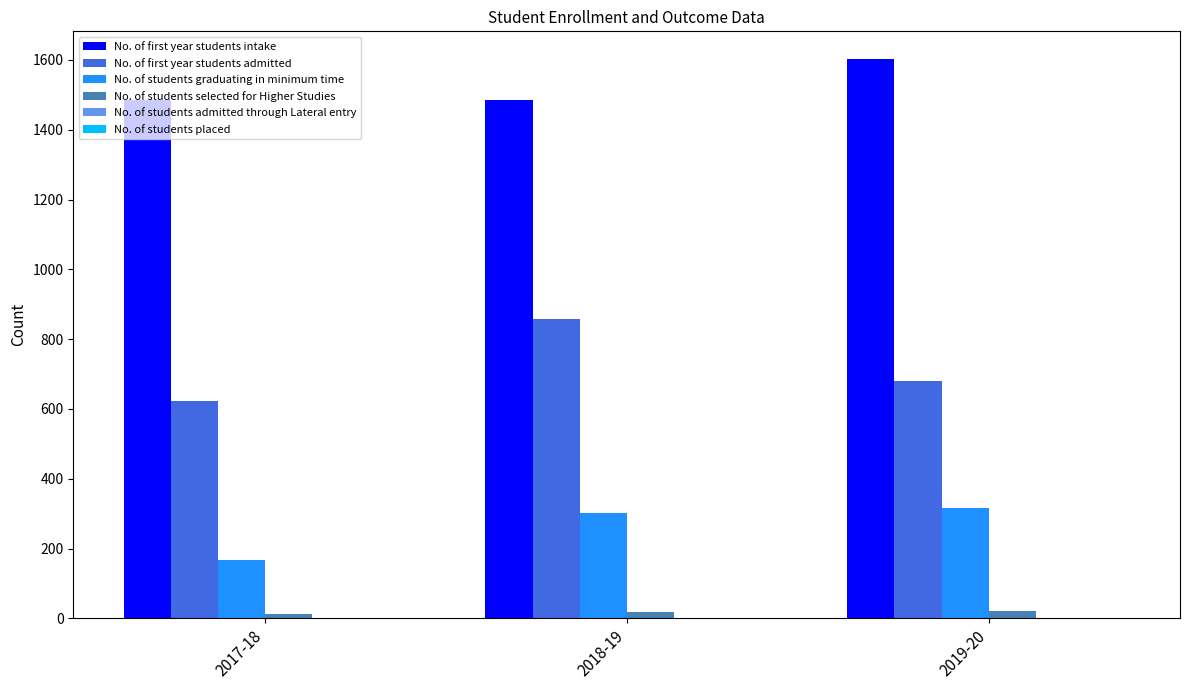

What is the maximum value for No. of students selected for Higher Studies?

21